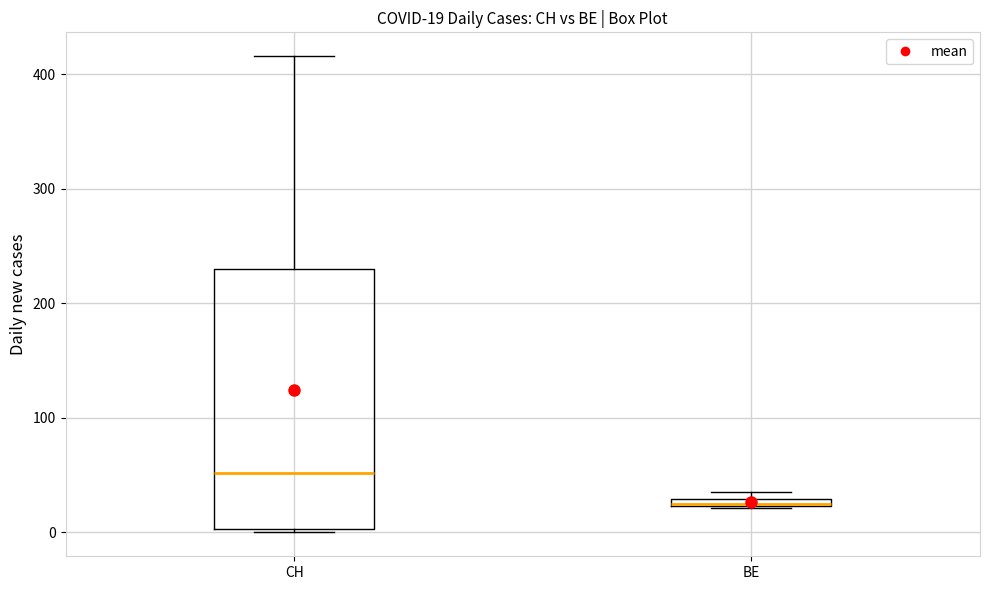

Which box is the tallest, from its lower edge to its upper edge?

CH